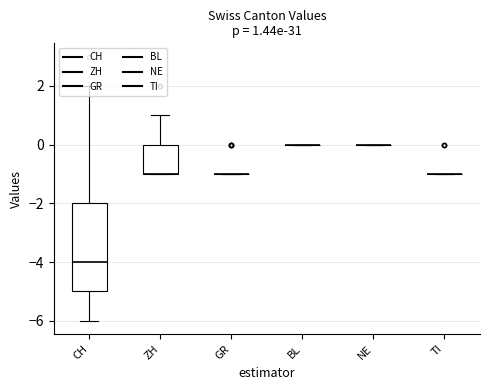

Which series has the largest total across all categories?

BL